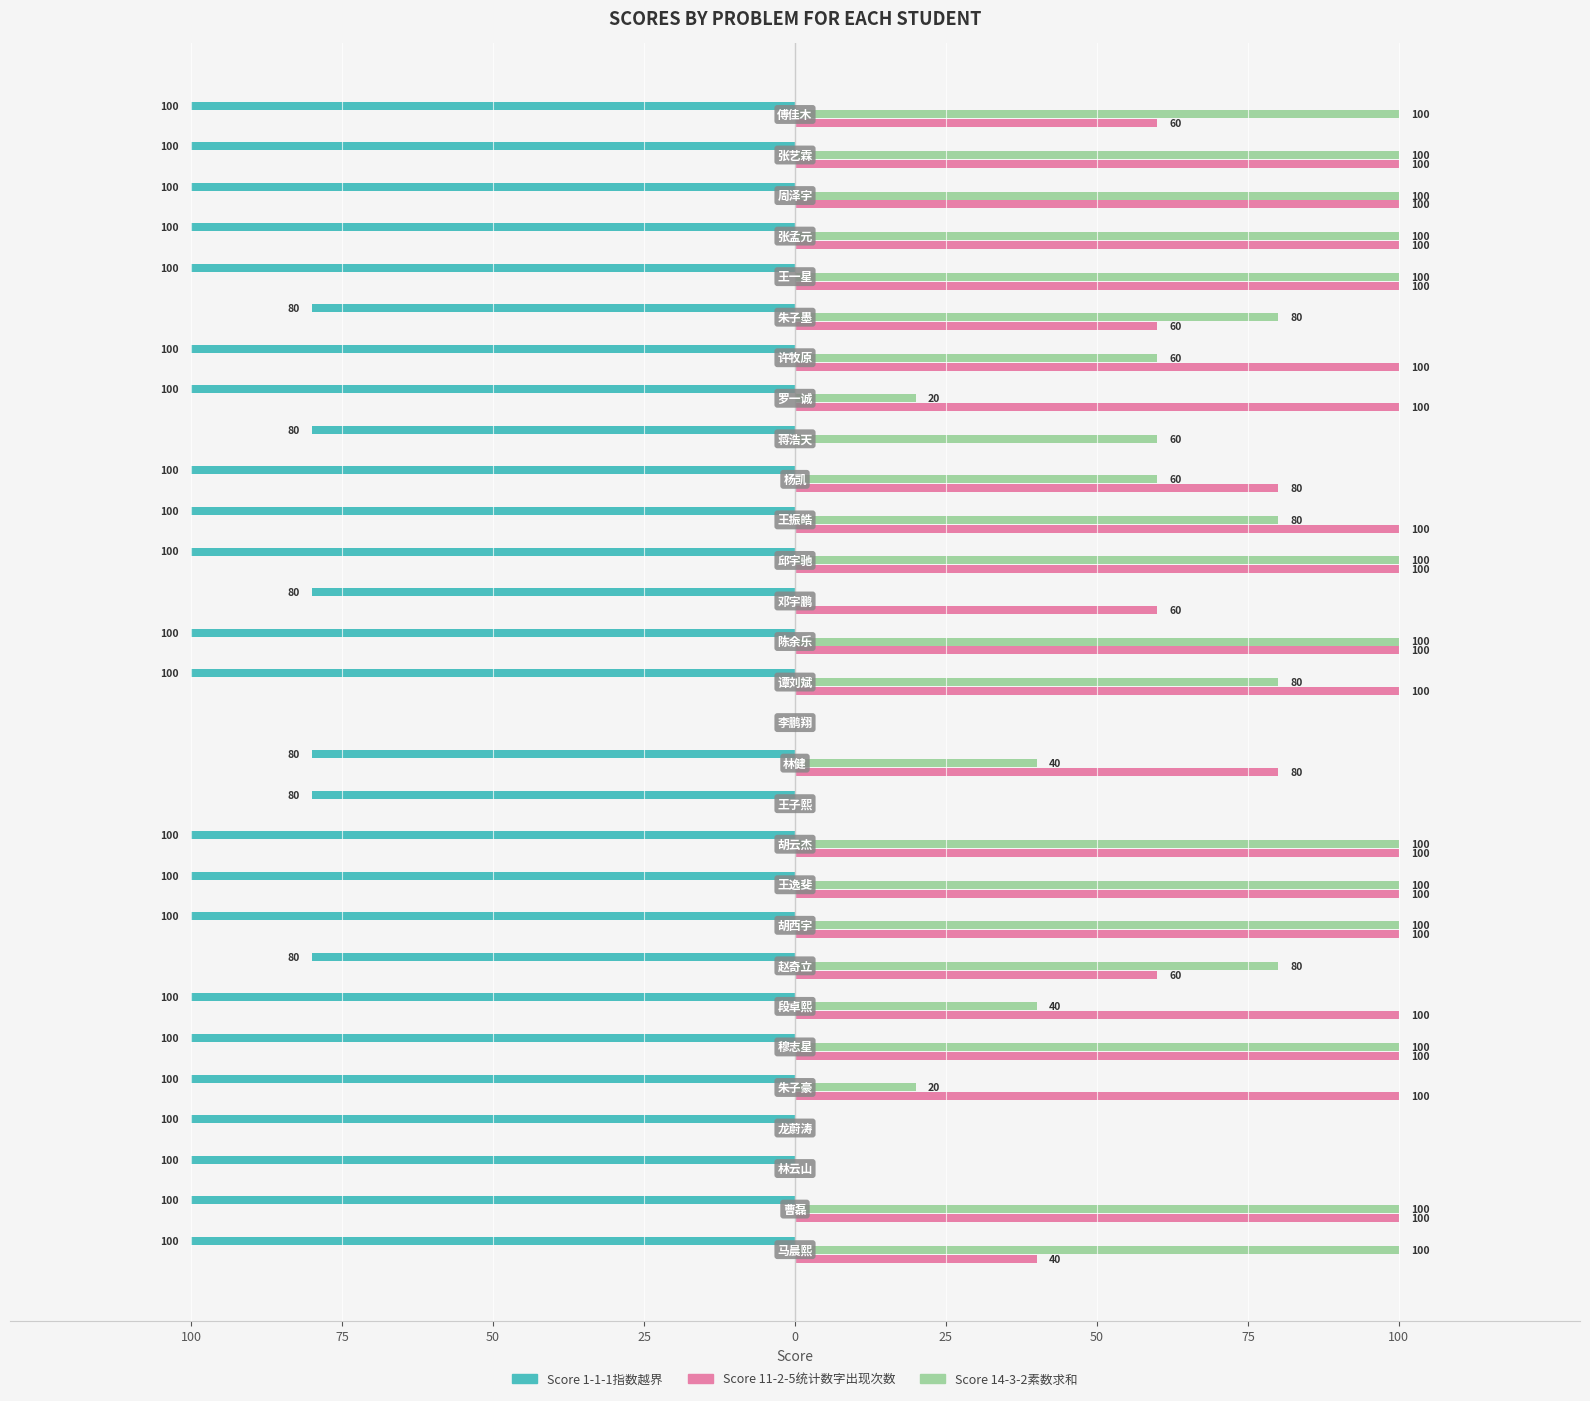

What are all the series names shown in the legend?

Score 1-1-1指数越界, Score 11-2-5统计数字出现次数, Score 14-3-2素数求和